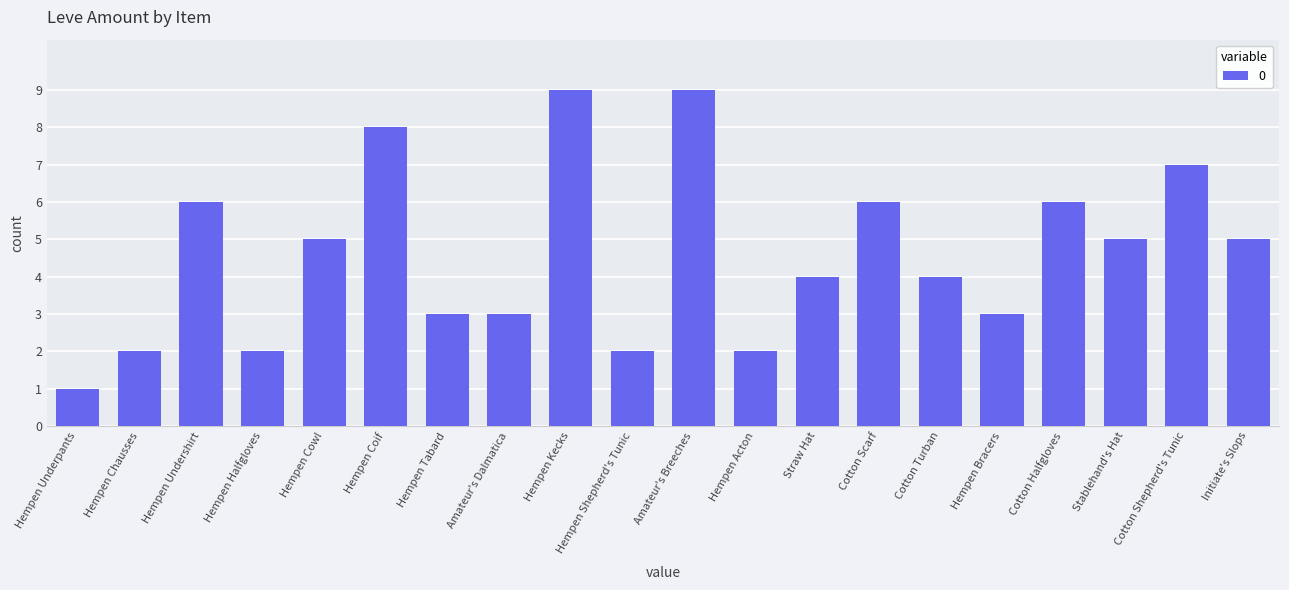

How many data points are less than 5?

10